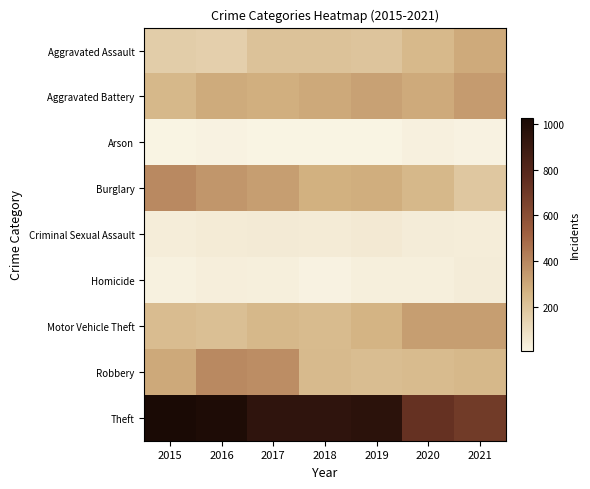

Reading left to right, extract all data points from this chart.

Aggravated Assault: 2015=160	2016=154	2017=207	2018=206	2019=197	2020=242	2021=292
Aggravated Battery: 2015=246	2016=288	2017=277	2018=297	2019=321	2020=294	2021=336
Arson: 2015=11	2016=13	2017=9	2018=9	2019=8	2020=20	2021=14
Burglary: 2015=393	2016=352	2017=327	2018=273	2019=281	2020=245	2021=186
Criminal Sexual Assault: 2015=34	2016=43	2017=47	2018=40	2019=51	2020=36	2021=33
Homicide: 2015=17	2016=29	2017=24	2018=15	2019=27	2020=24	2021=37
Motor Vehicle Theft: 2015=228	2016=218	2017=243	2018=232	2019=260	2020=328	2021=329
Robbery: 2015=297	2016=394	2017=381	2018=237	2019=224	2020=233	2021=244
Theft: 2015=1027	2016=1009	2017=941	2018=941	2019=959	2020=736	2021=691